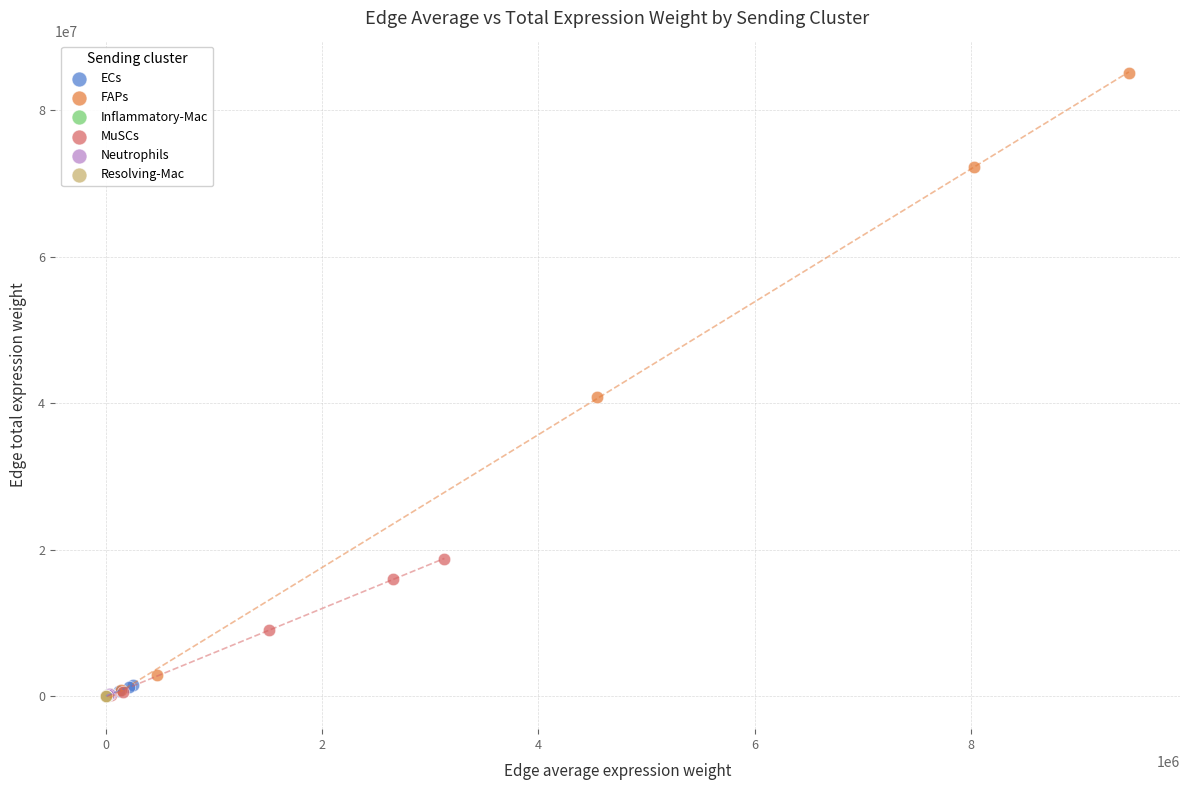

Which series has the largest Y range (max minus min)?

FAPs